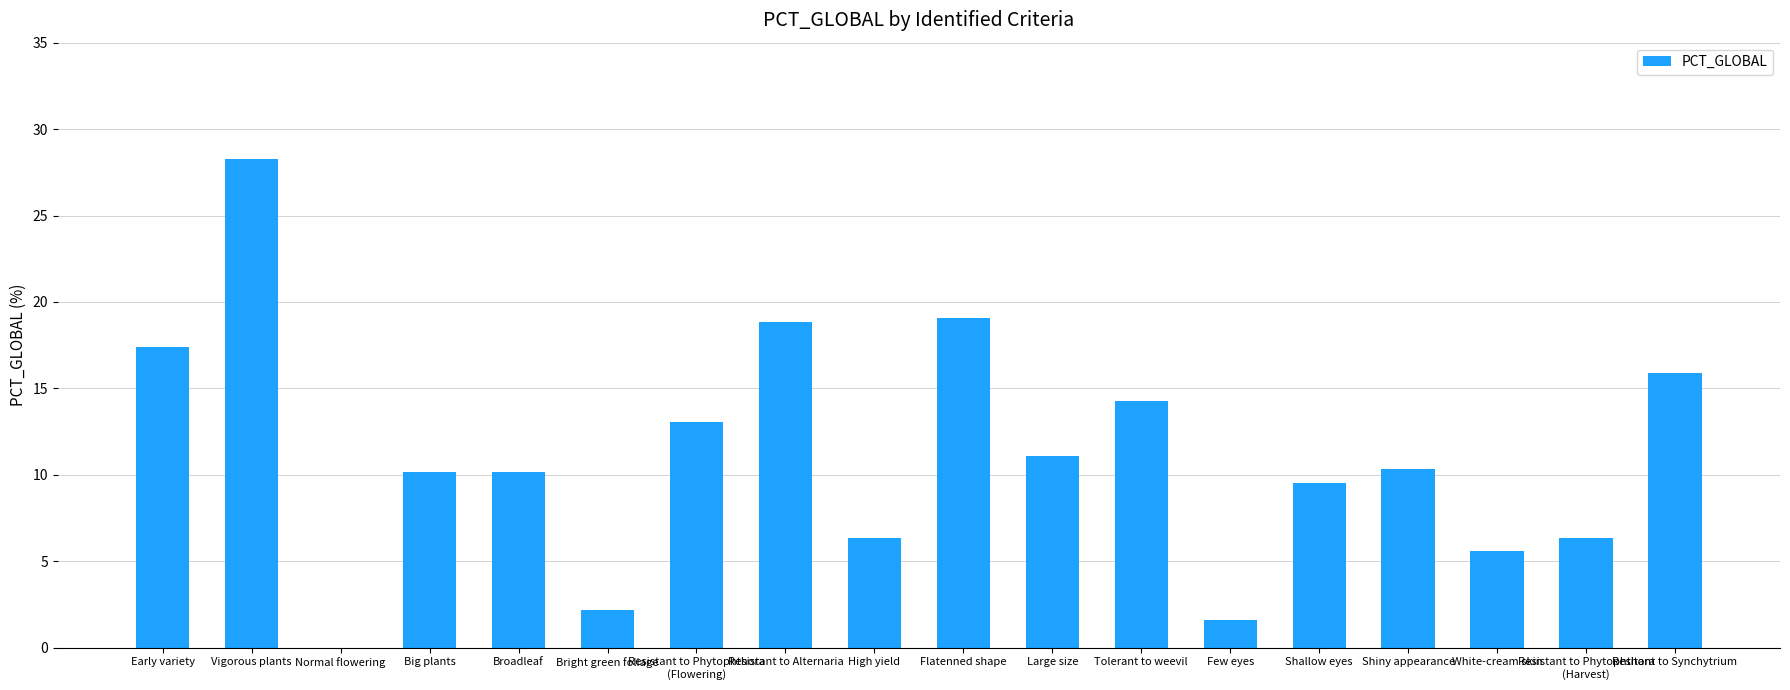

Approximately how many times larger is the value at Early variety compared to Vigorous plants?

0.6